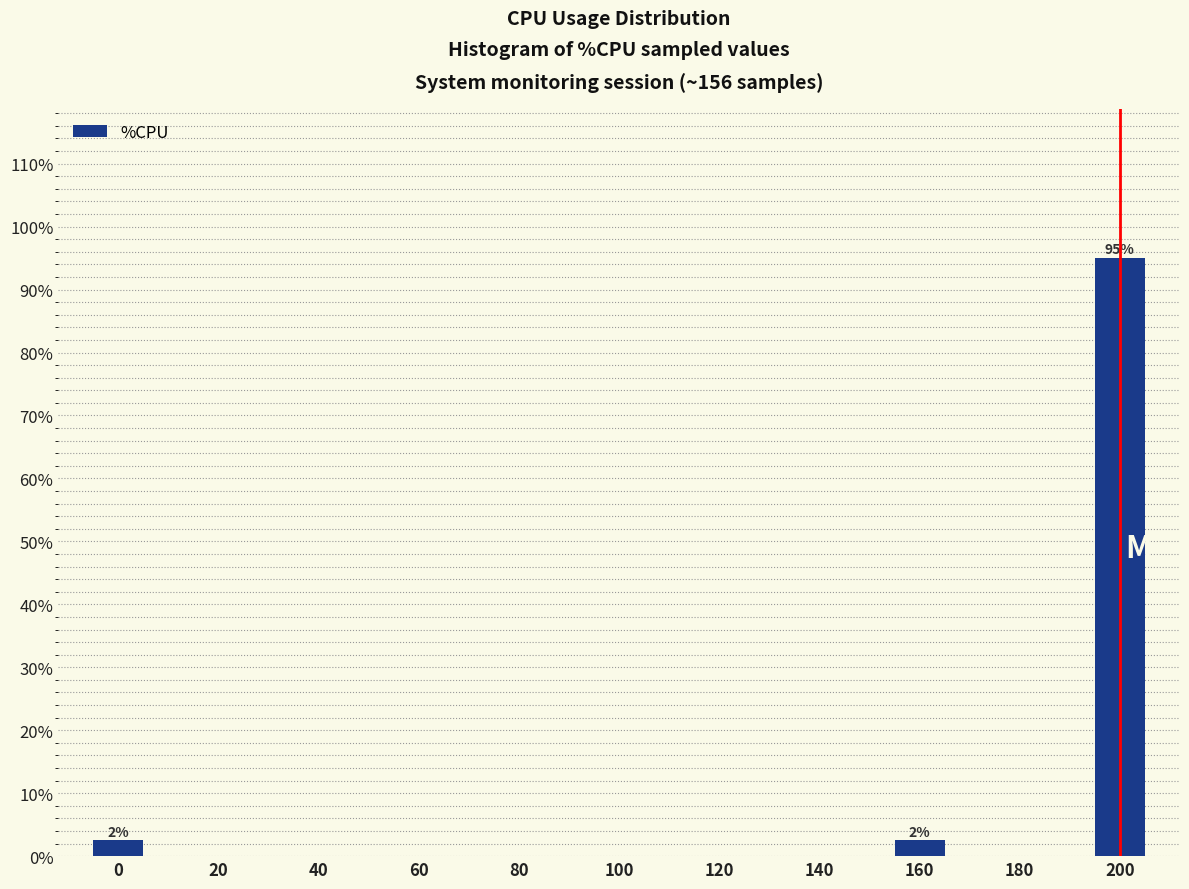

Reading right to left, extract all data points from this chart.

200=95.0	180=0.0	160=2.5	140=0.0	120=0.0	100=0.0	80=0.0	60=0.0	40=0.0	20=0.0	0=2.5